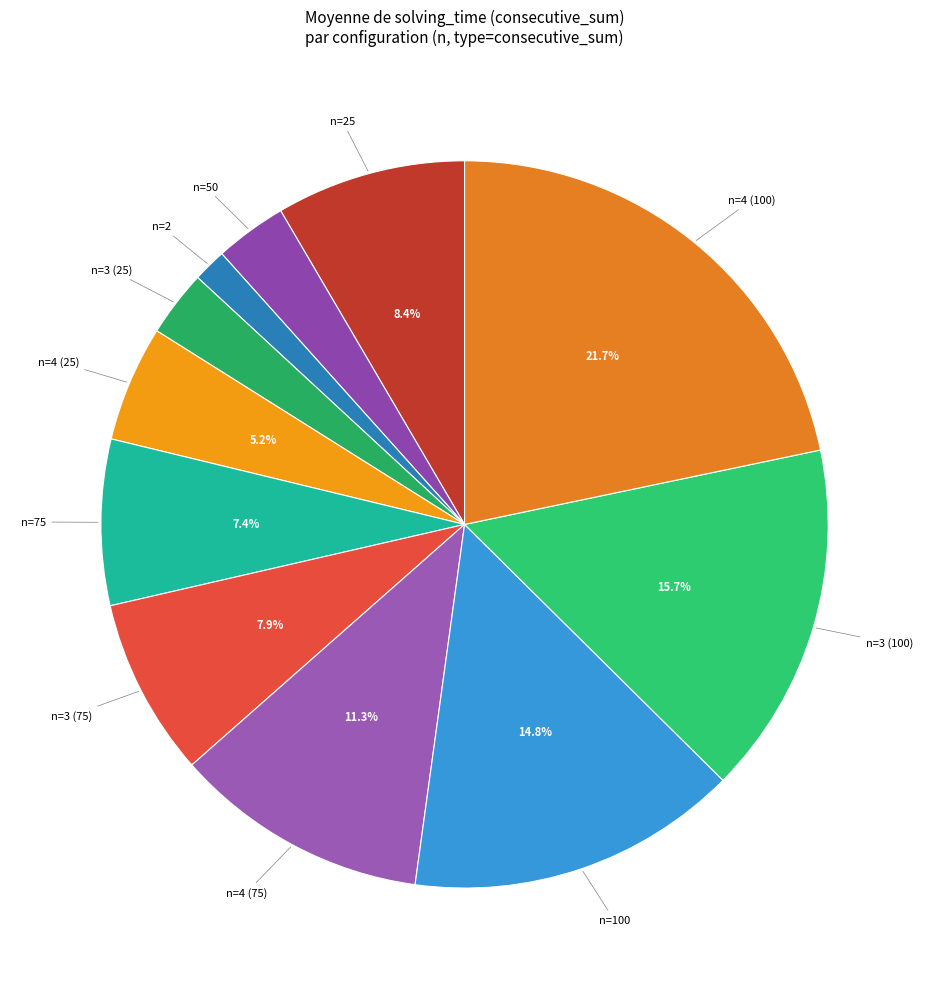

To the nearest percent, what is the average slice percentage?

9%